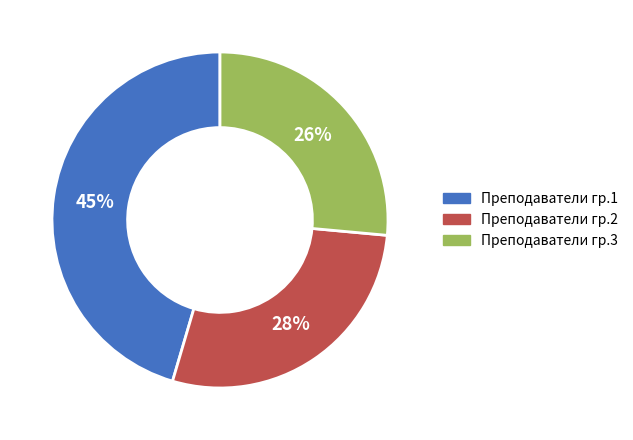

The Преподаватели гр.1 slice represents 45% of the pie. True or false?

True